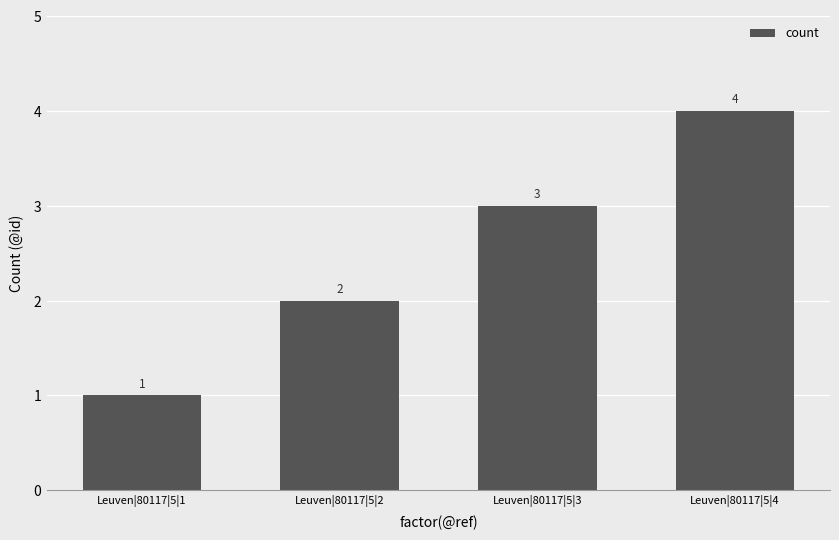

What is the smallest value displayed?

1